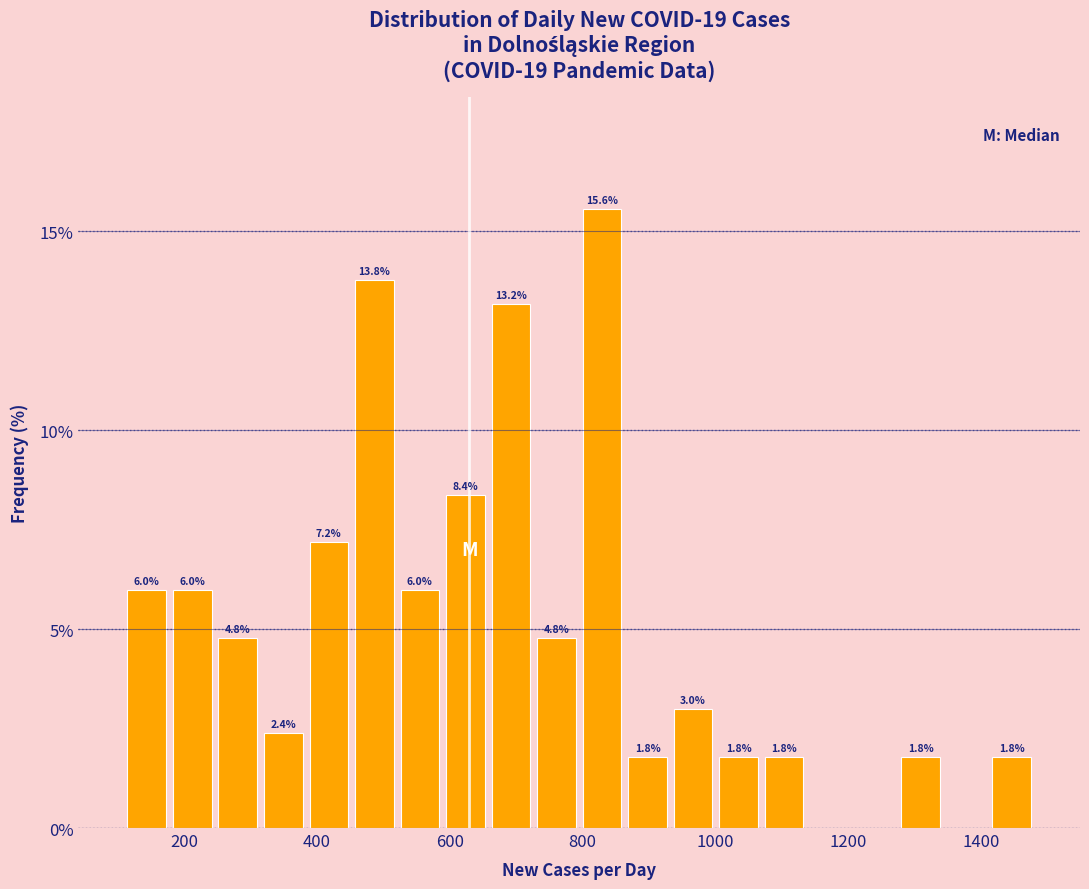

Read against the x-axis, roughly where is the centre of the tallest bar?

820